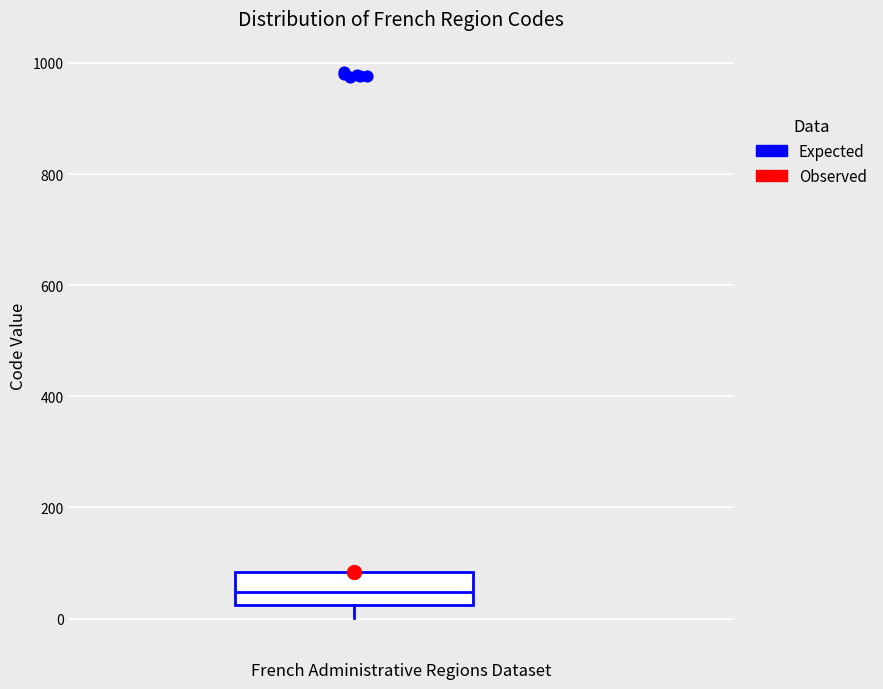

Where is the lower edge of the box on the y-axis? The values are not printed on the chart, so give them approximately, as read against the axis.

20